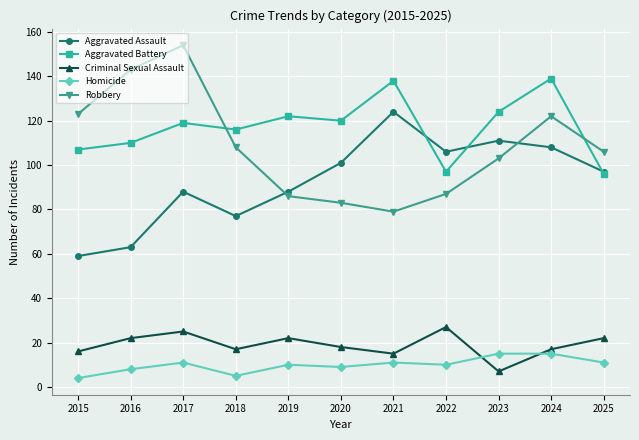

How many interior local valleys does the Criminal Sexual Assault series have?

3